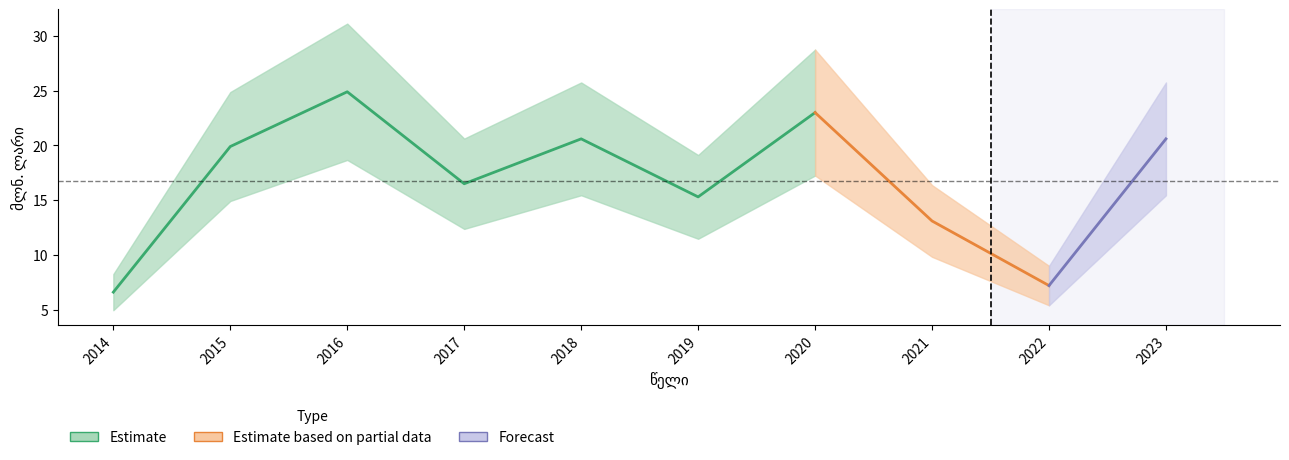

At which category does the data reach its first local valley?

2017